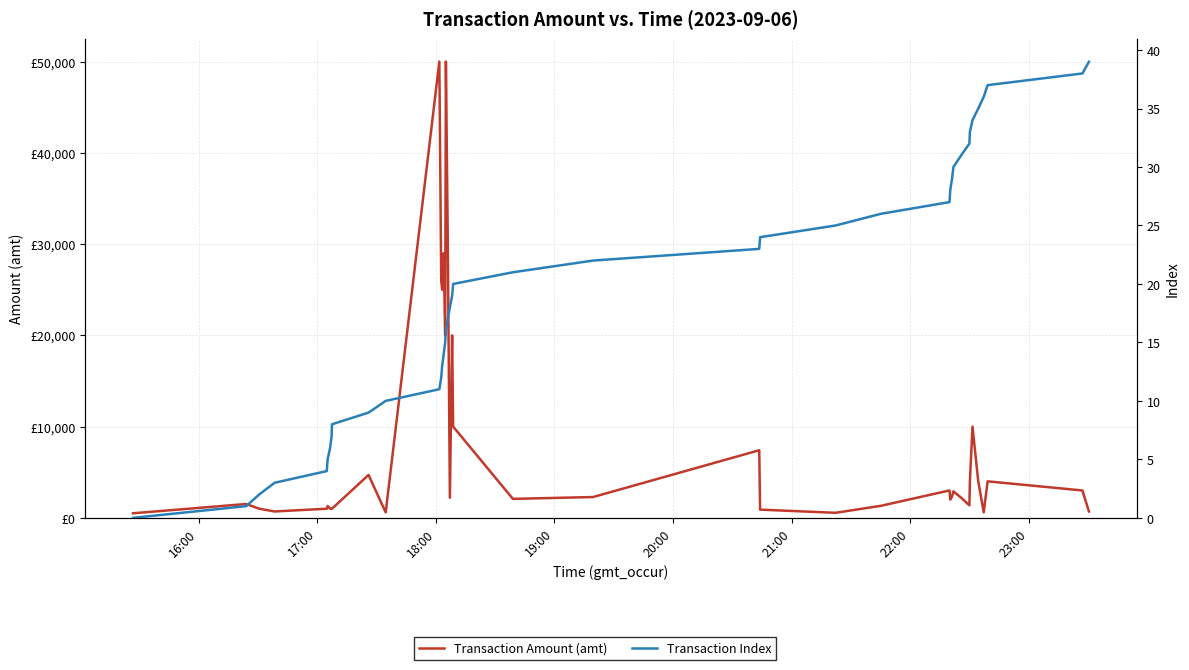

Rank the series by their average value, from lowest to highest.

Transaction Index, Transaction Amount (amt)